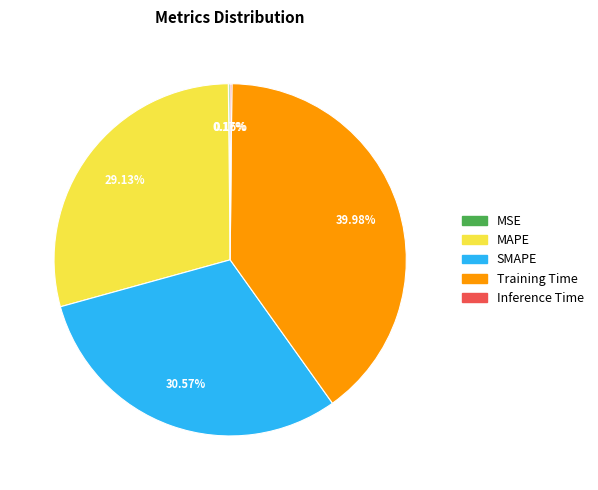

To the nearest percent, what portion does SMAPE represent?

31%